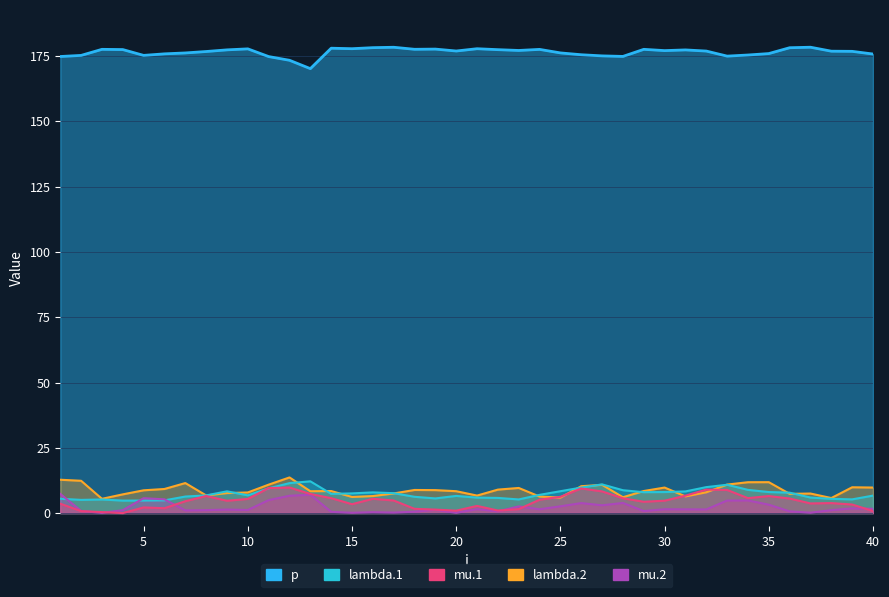

The value of mu.1 at 23 is 1.0. True or false?

False